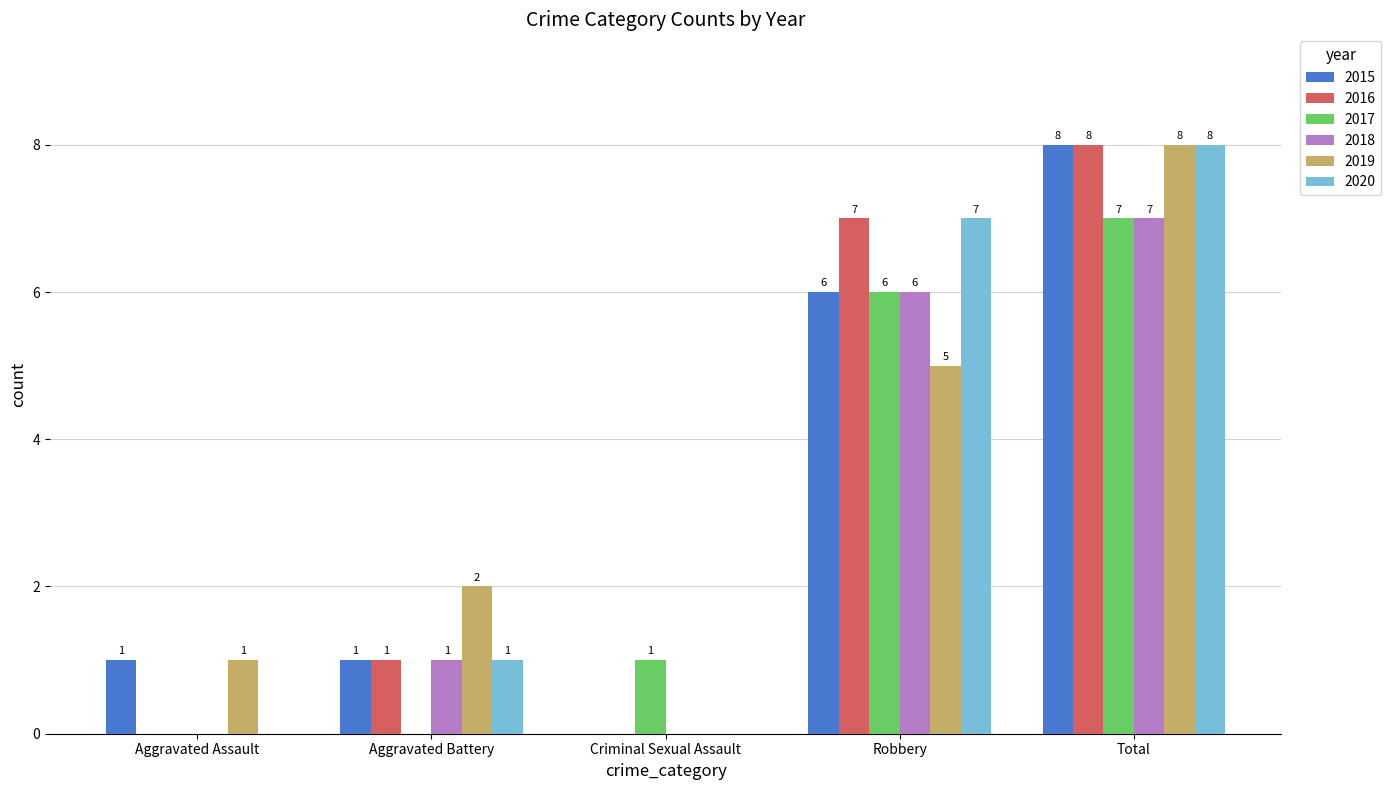

Which series changed the most between Robbery and Total?

2019